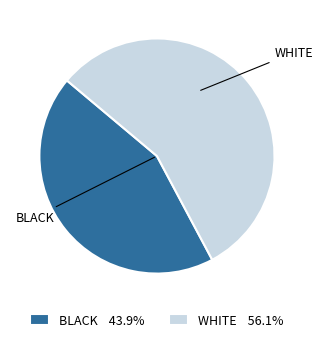

Does any single category account for the majority?

Yes